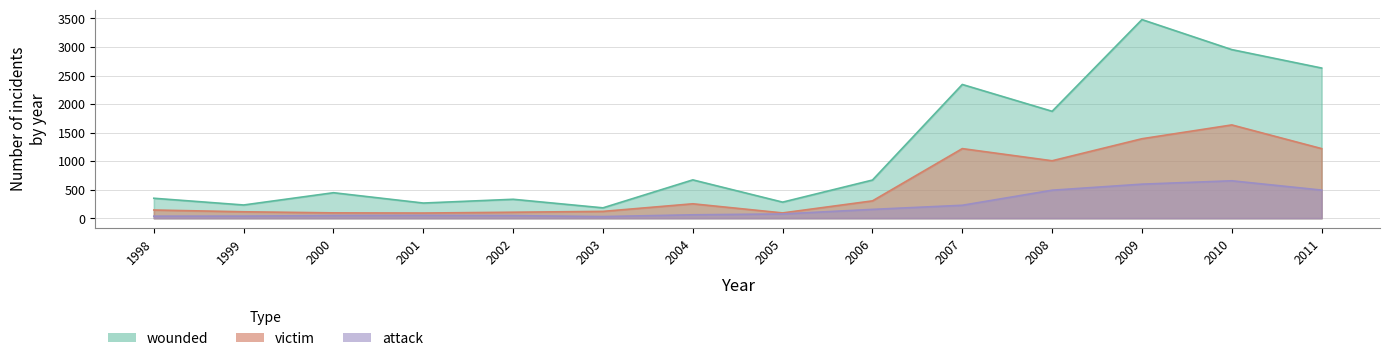

What is the total value across all series at 1998?

527